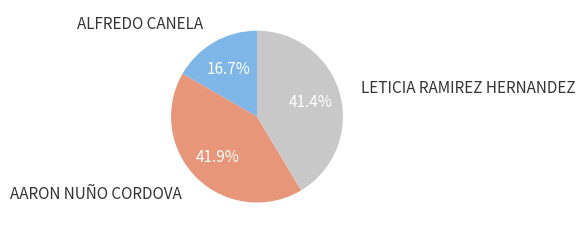

How many slices are in this pie chart?

3